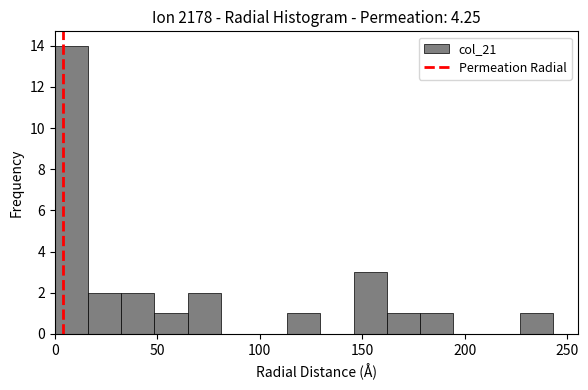

Around what value on the x-axis is the tallest bar? Give the approximate position of its centre, as read against the axis.

10